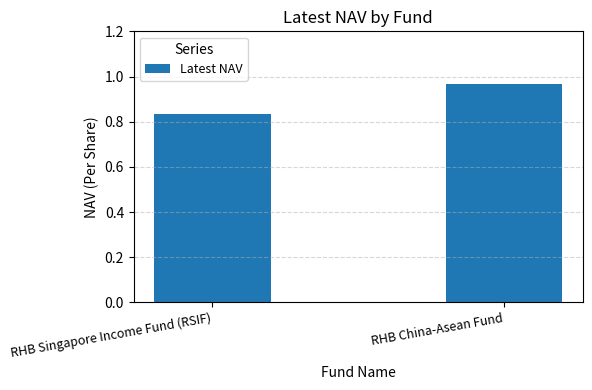

What is the label of the 2nd bar from the left?

RHB China-Asean Fund